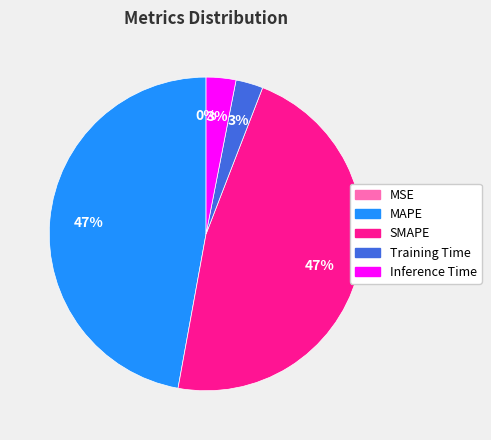

Is there any slice that represents more than half of the pie?

No